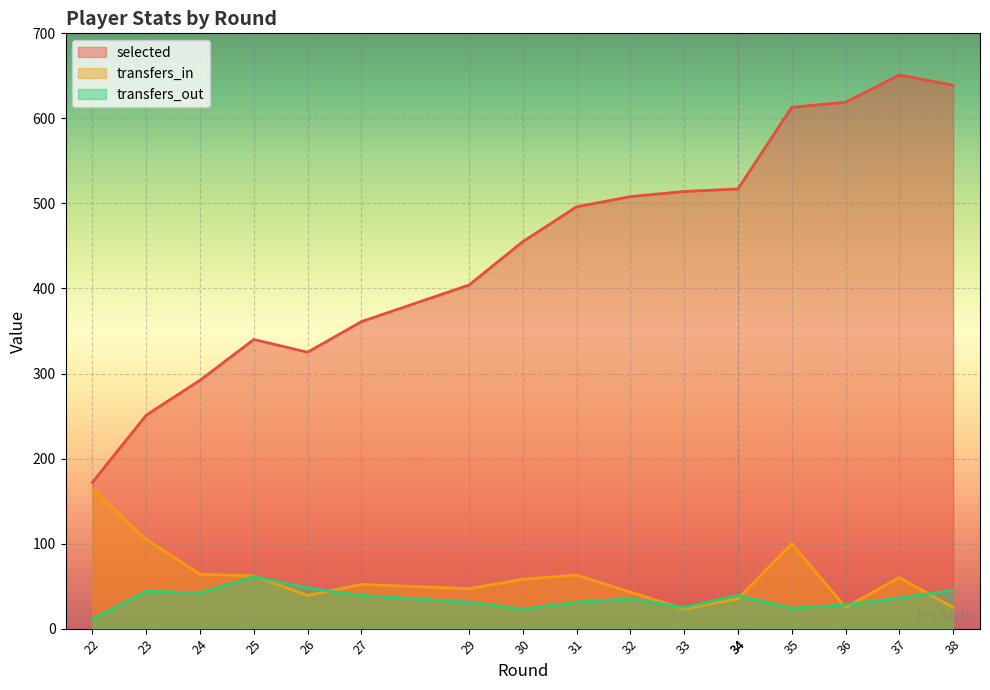

At which category does transfers_in reach its first local valley?

26